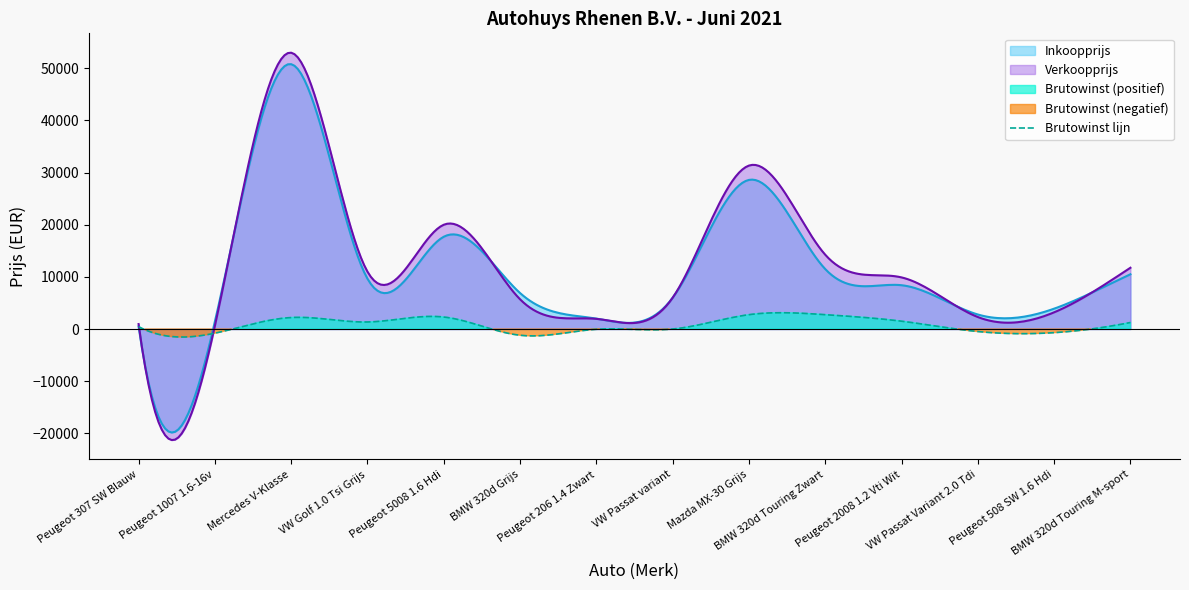

What is the greatest value displayed?

53000